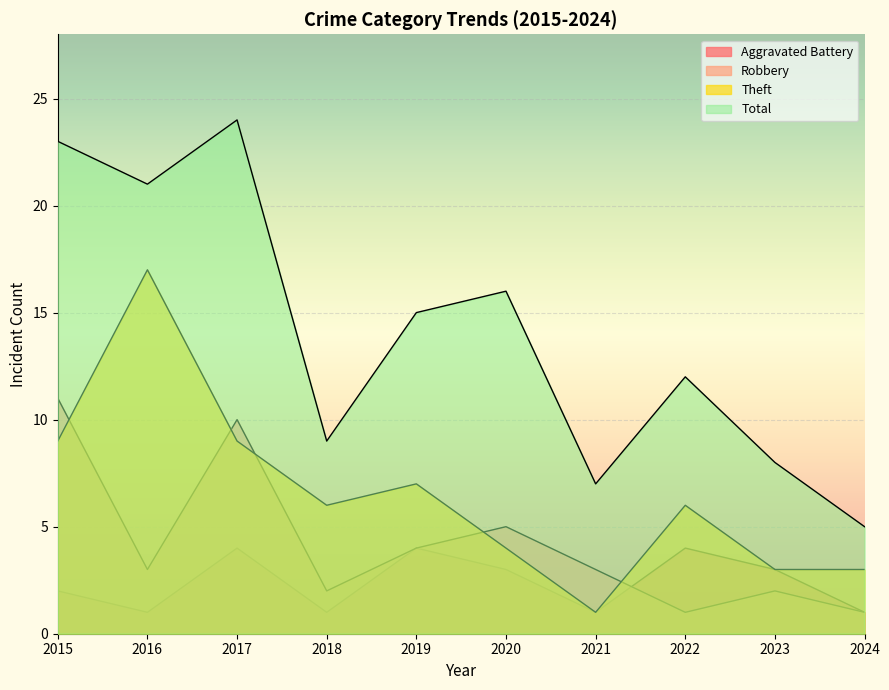

What are all the series names shown in the legend?

Aggravated Battery, Robbery, Theft, Total